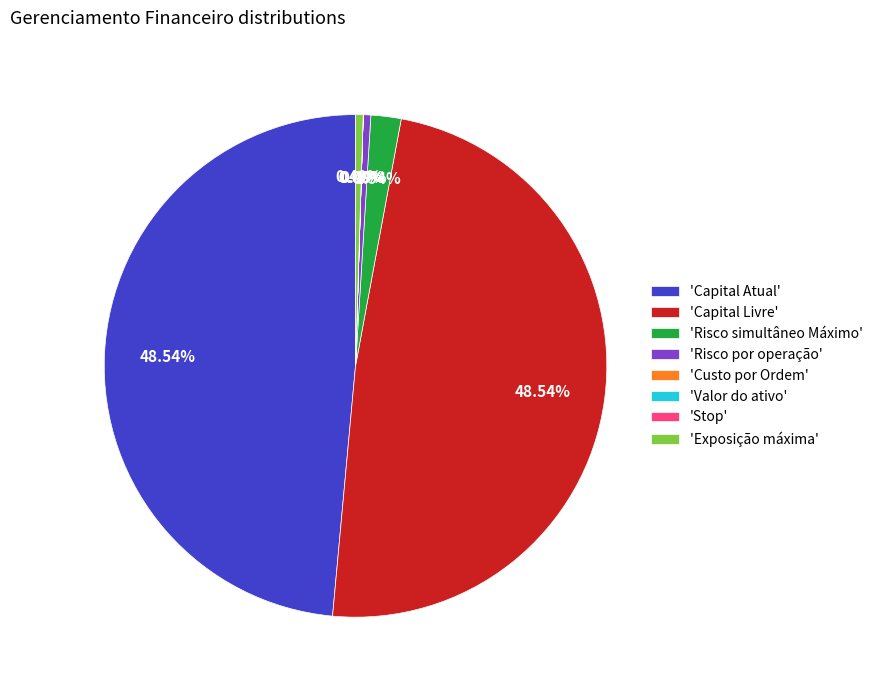

Is 'Risco simultâneo Máximo' the majority of the pie?

No